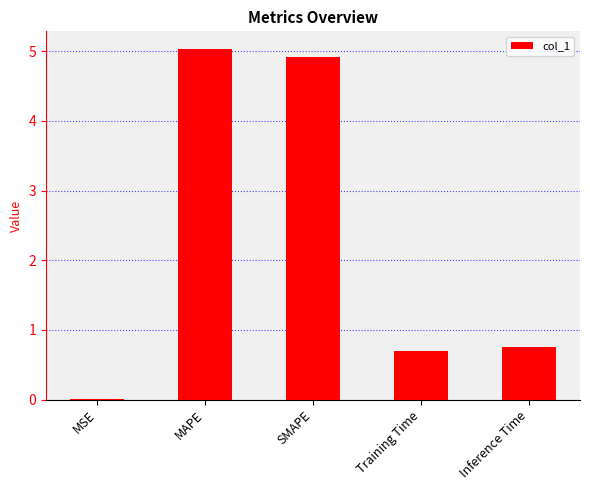

What is the sum of all values?

11.4